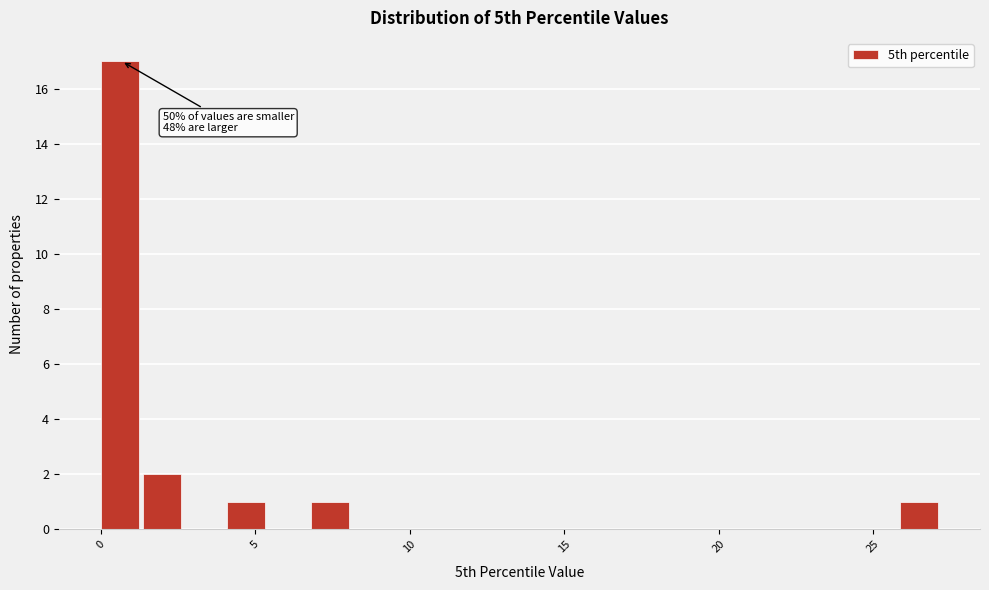

Read against the x-axis, roughly where is the centre of the tallest bar?

0.5